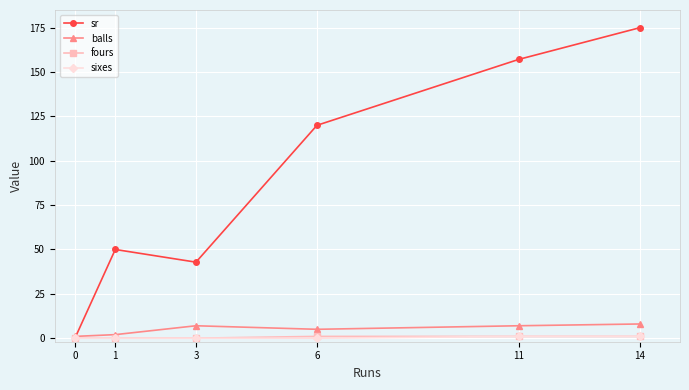

Is the value of sr at 1 greater than the value of sixes at 1?

Yes